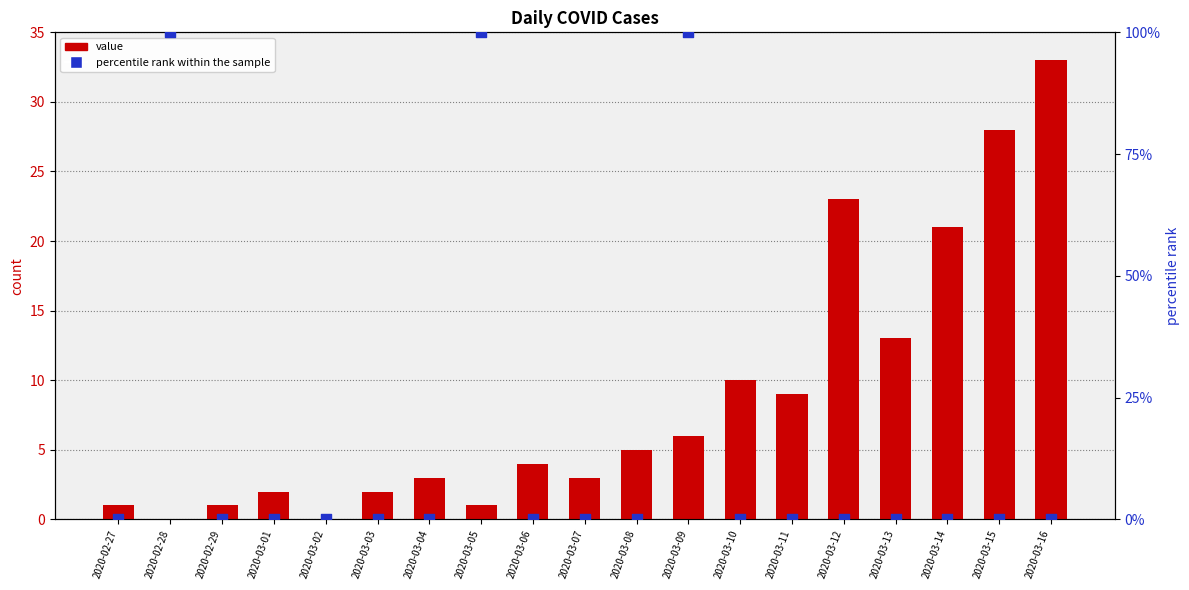

At how many categories does at least one series exceed 1?

16